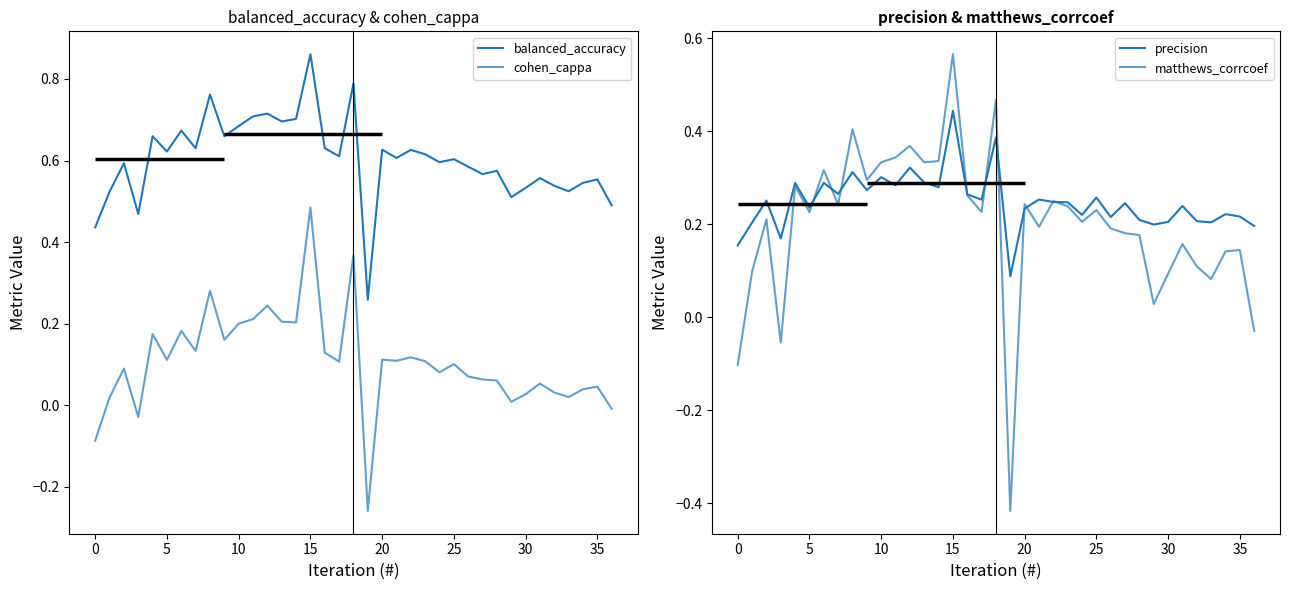

True or false: matthews_corrcoef and balanced_accuracy cross at least once.

False